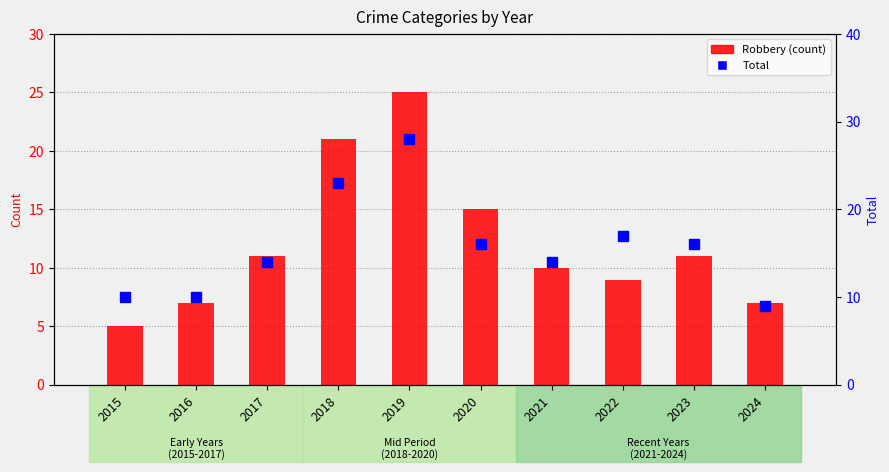

Rank the categories by Robbery value from highest to lowest.

2019, 2018, 2020, 2017, 2023, 2021, 2022, 2016, 2024, 2015